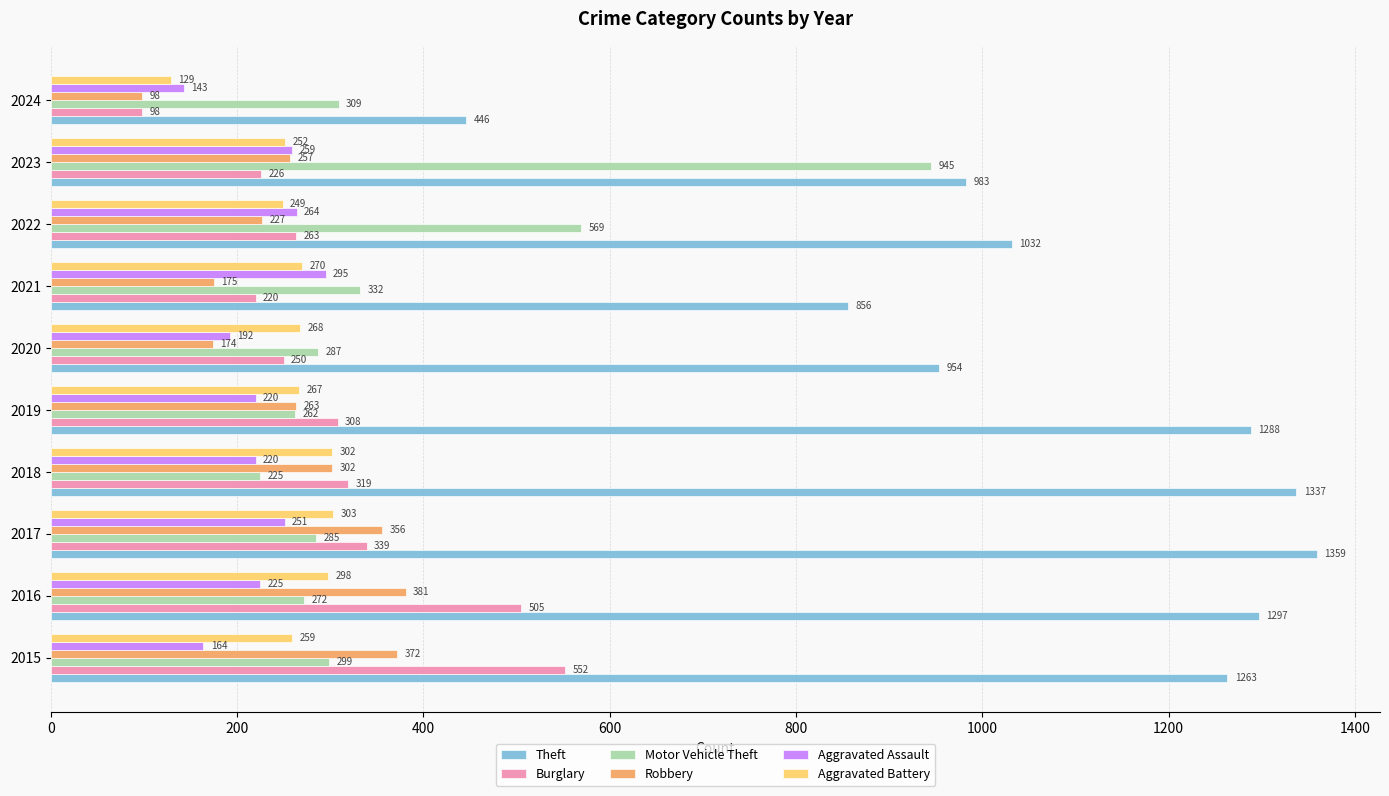

Count the number of categories in the chart.

10